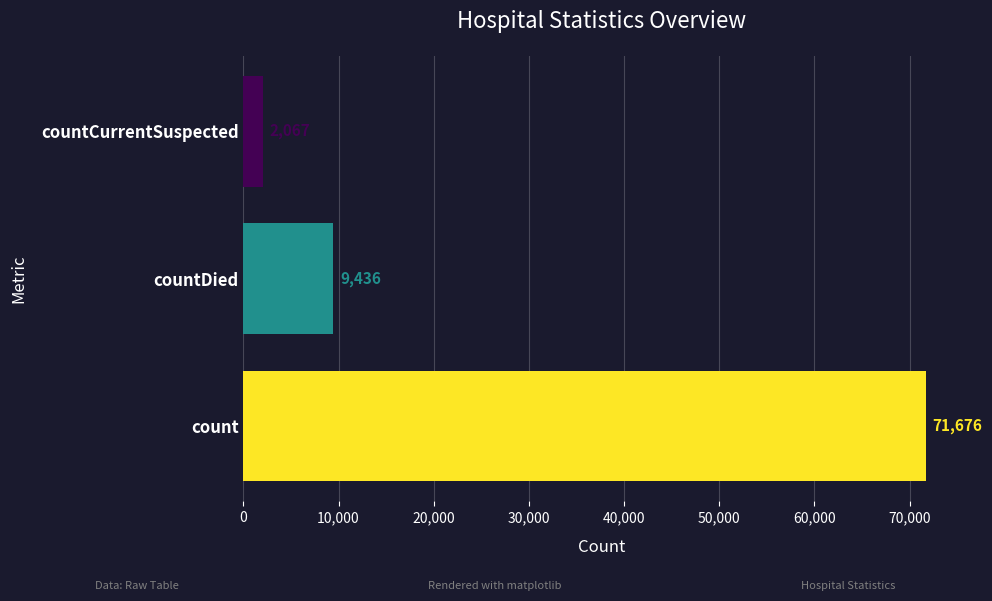

What is the maximum value shown in the chart?

71676